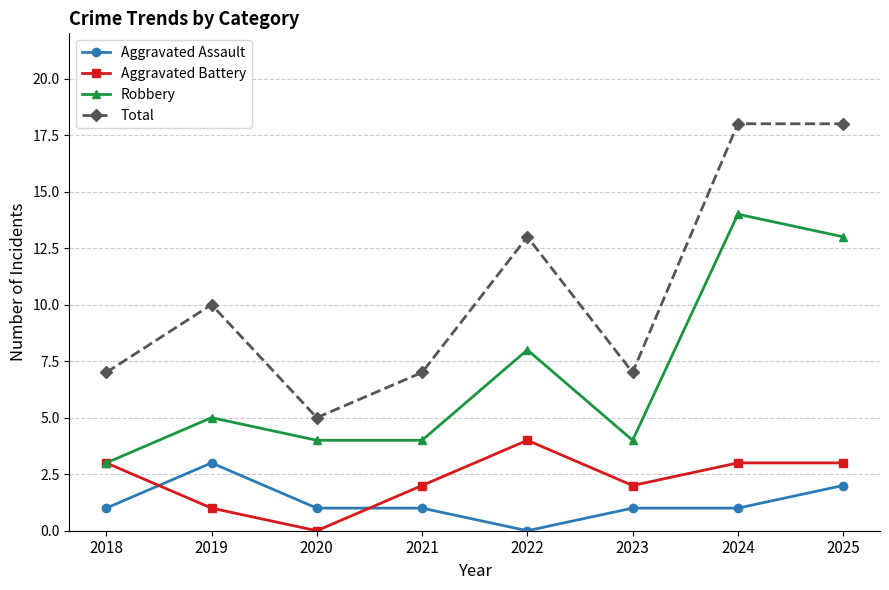

Reading left to right, extract all data points from this chart.

Aggravated Assault: 2018=1	2019=3	2020=1	2021=1	2022=0	2023=1	2024=1	2025=2
Aggravated Battery: 2018=3	2019=1	2020=0	2021=2	2022=4	2023=2	2024=3	2025=3
Robbery: 2018=3	2019=5	2020=4	2021=4	2022=8	2023=4	2024=14	2025=13
Total: 2018=7	2019=10	2020=5	2021=7	2022=13	2023=7	2024=18	2025=18